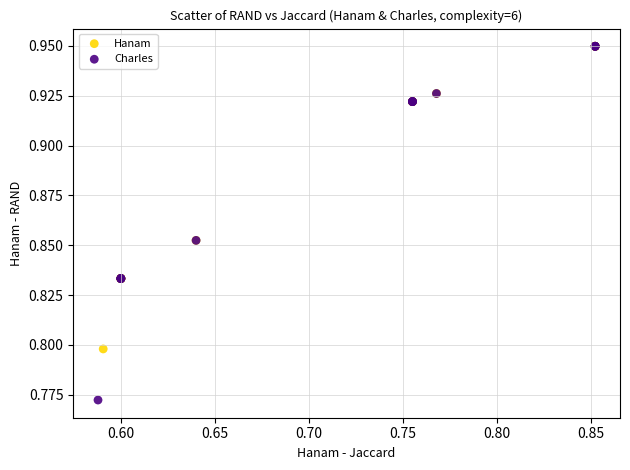

Which series contains the lowest Y value?

Charles